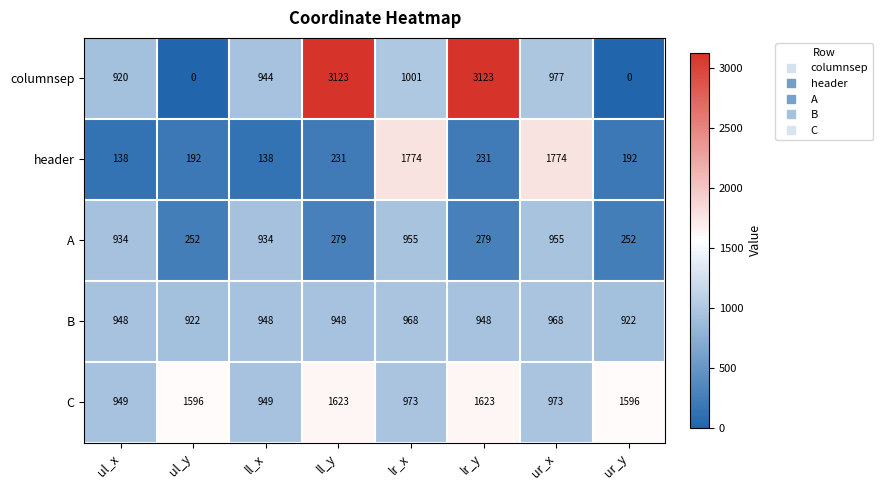

Rank the series at ur_x from highest to lowest value.

header, columnsep, C, B, A